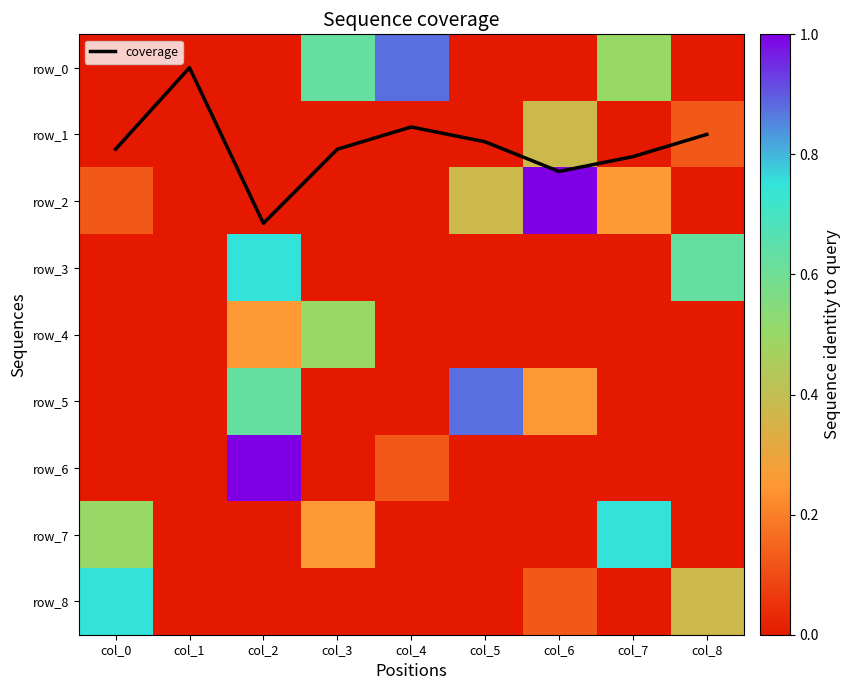

How many values in the row_3 series exceed 0?

2